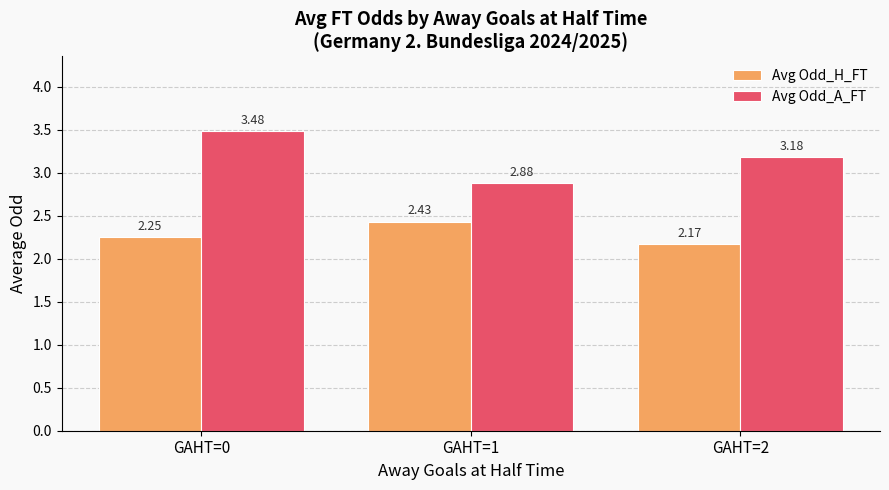

List the labels in order of Avg Odd_A_FT value, smallest first.

GAHT=1, GAHT=2, GAHT=0